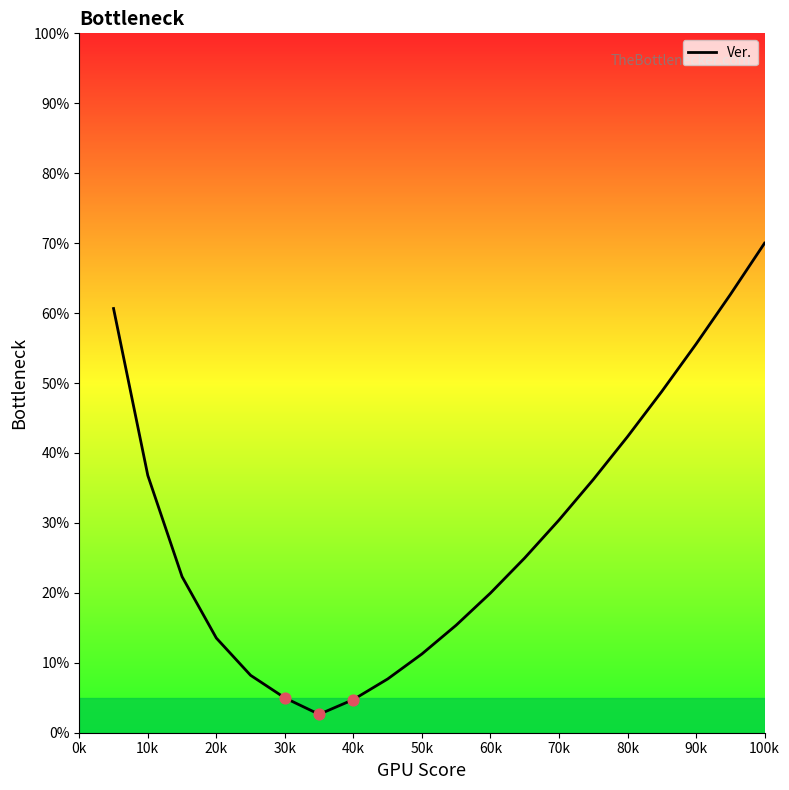

What is the greatest value displayed?

70.0